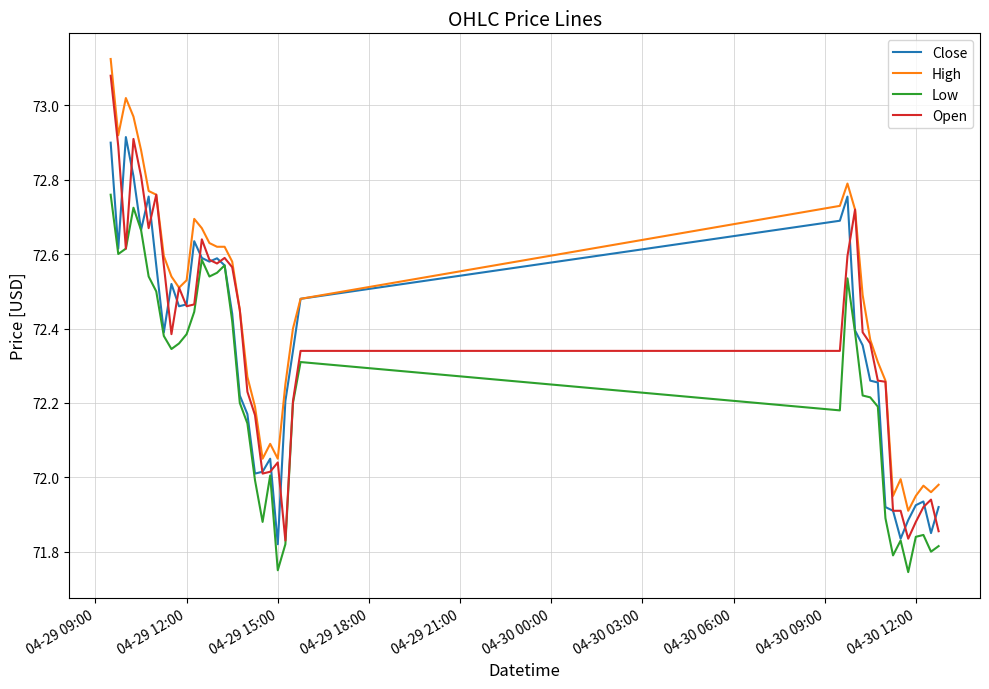

Which series has the largest total across all categories?

High